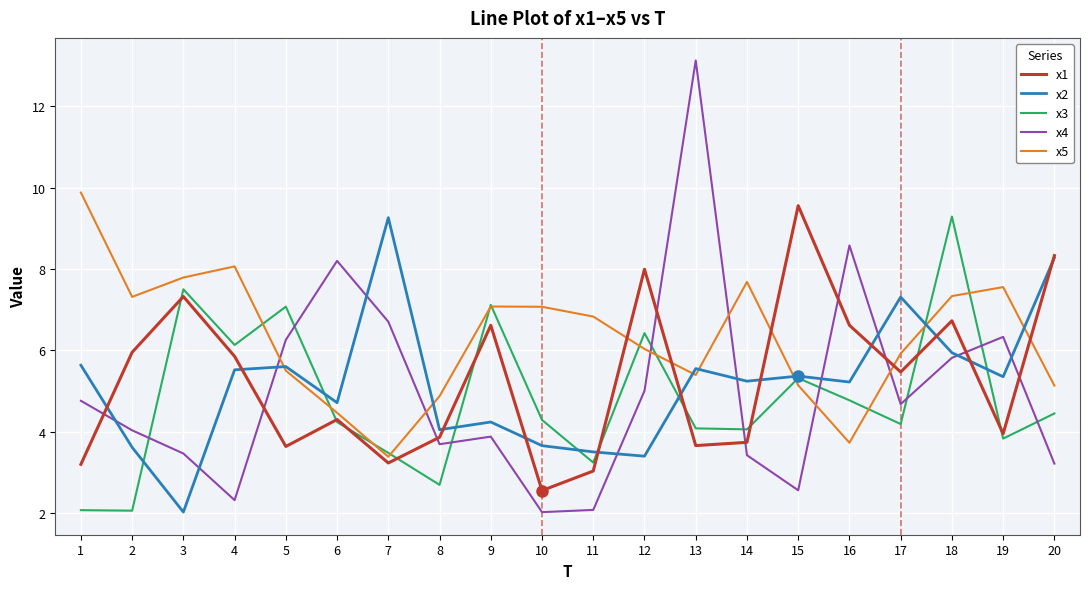

What is the difference between the highest and lowest values at 19?

3.7